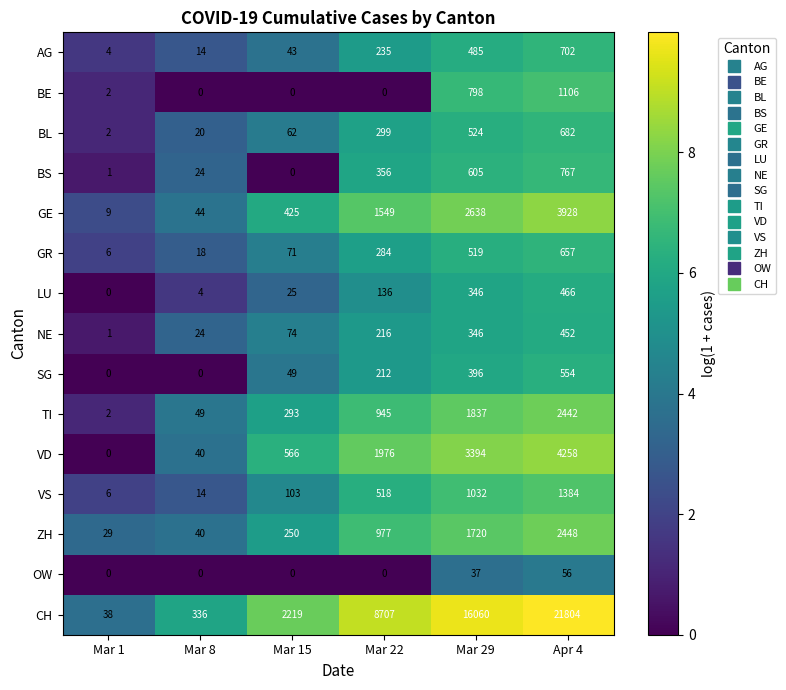

What is the difference between the highest and lowest values at Apr 4?

21748